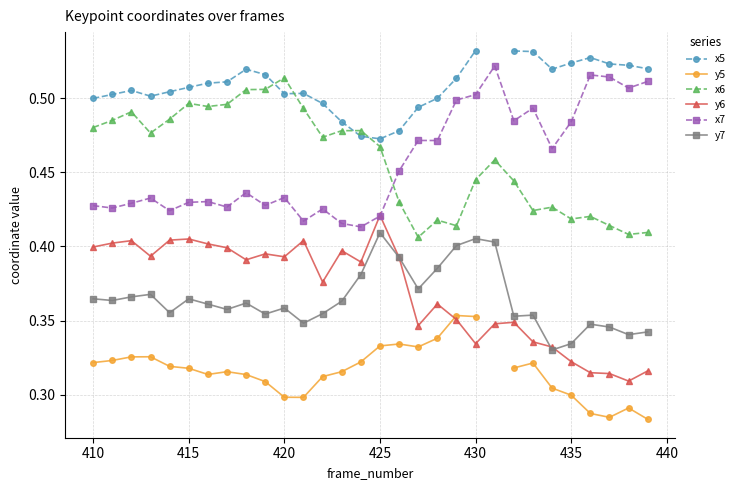

Count the x6 values in the range 0 to 1.

30